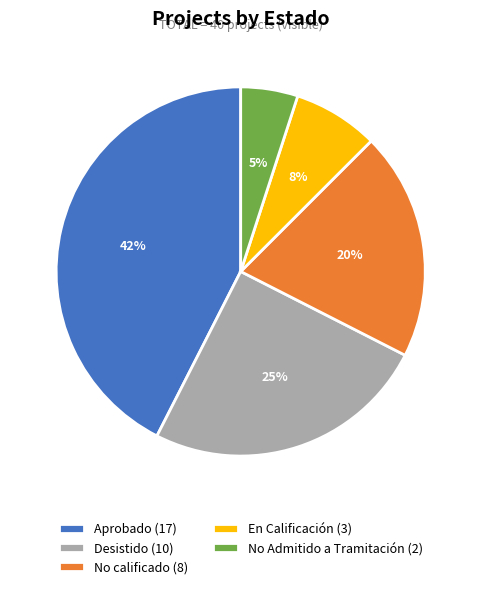

How many segments does this pie chart have?

5